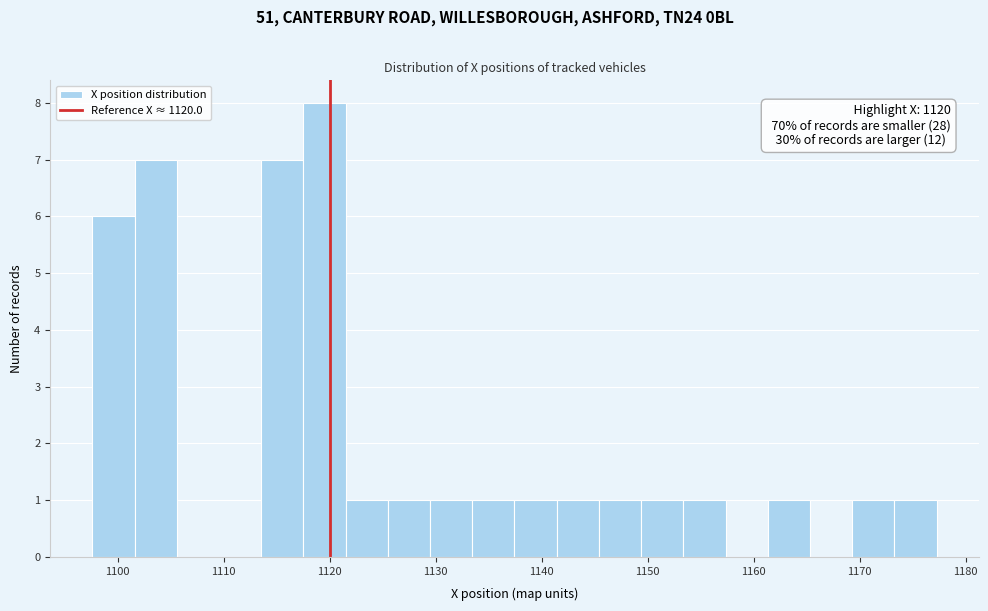

Around what value on the x-axis is the tallest bar? Give the approximate position of its centre, as read against the axis.

1120